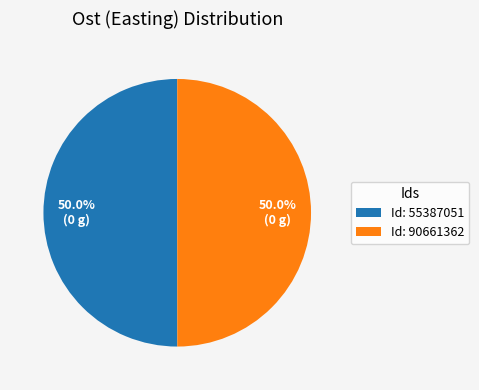

Approximately how many times larger is the value at Id: 55387051 compared to Id: 90661362?

1.0